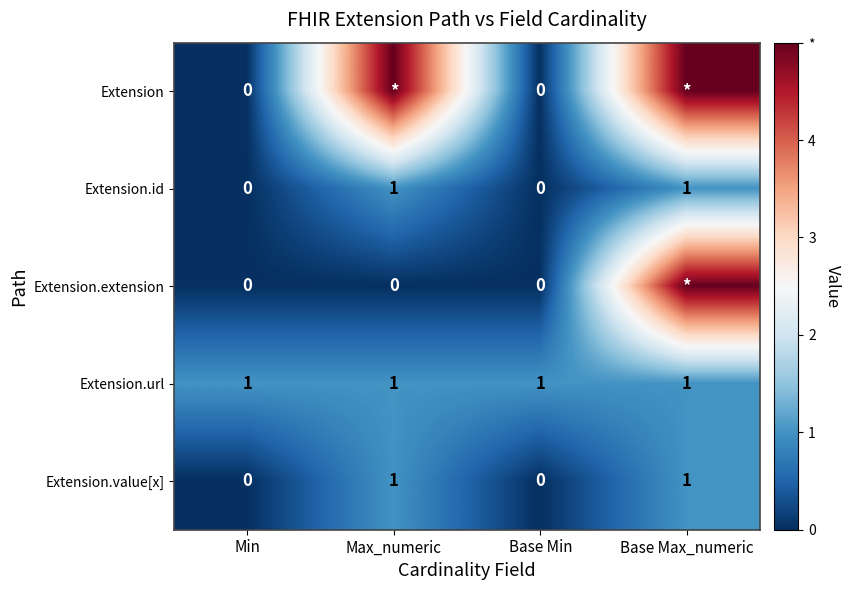

At which category does the chart reach its minimum across all series?

Min